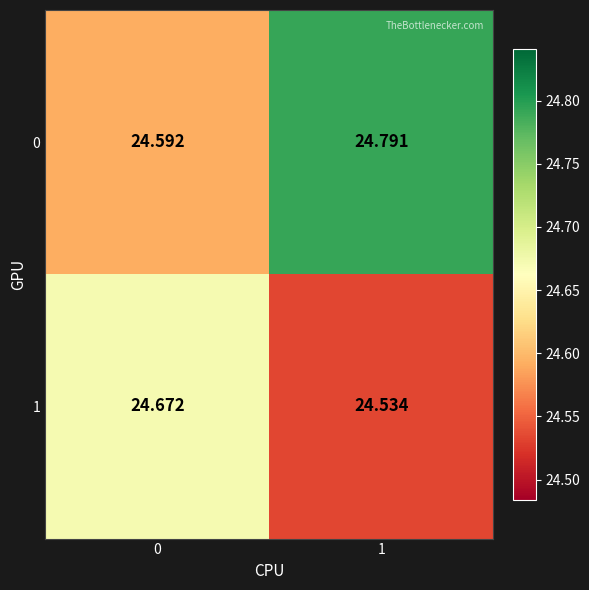

Is the value of 0 at 0 greater than the value of 1 at 1?

Yes